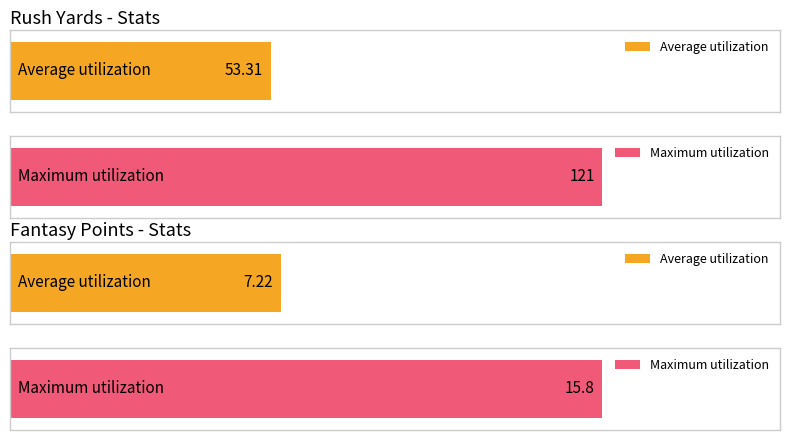

Count the number of data series in this chart.

2